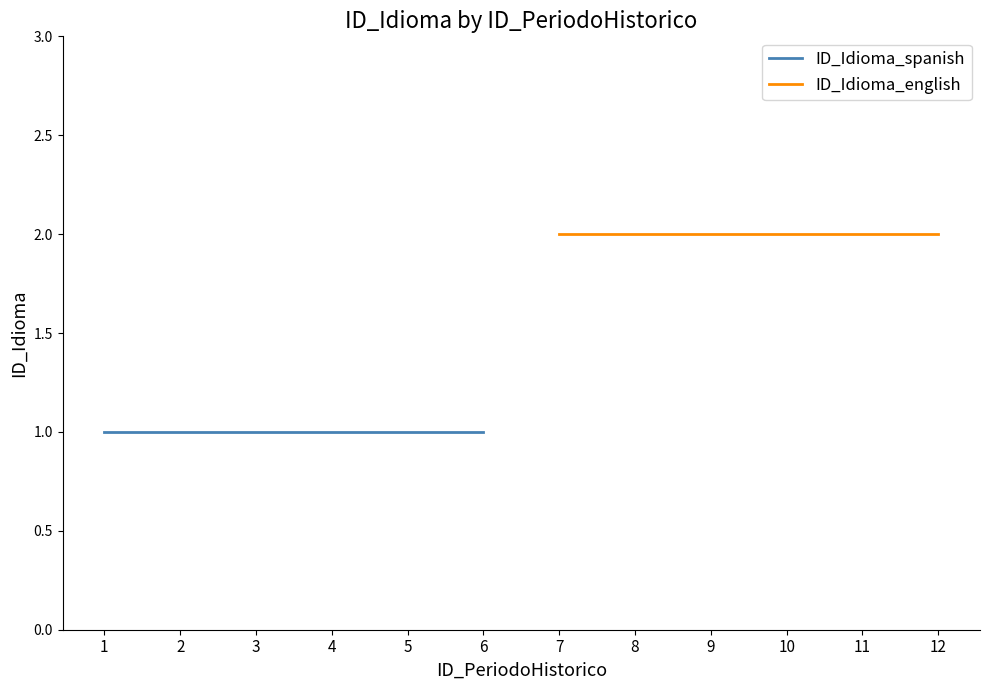

What is the value of the ID_Idioma_english point at the 2nd from the left?

2